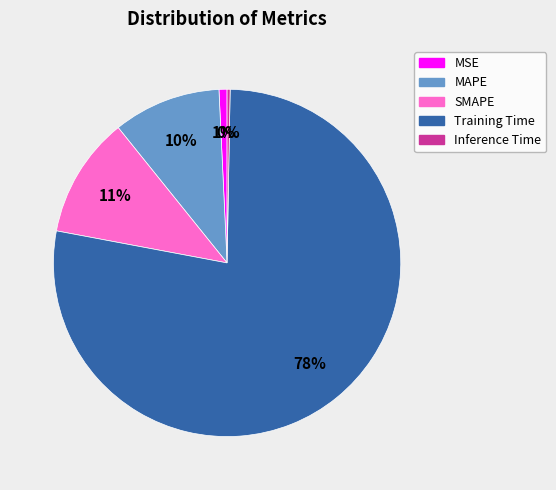

To the nearest percent, what is the difference between the MSE and Training Time slice percentages?

77%